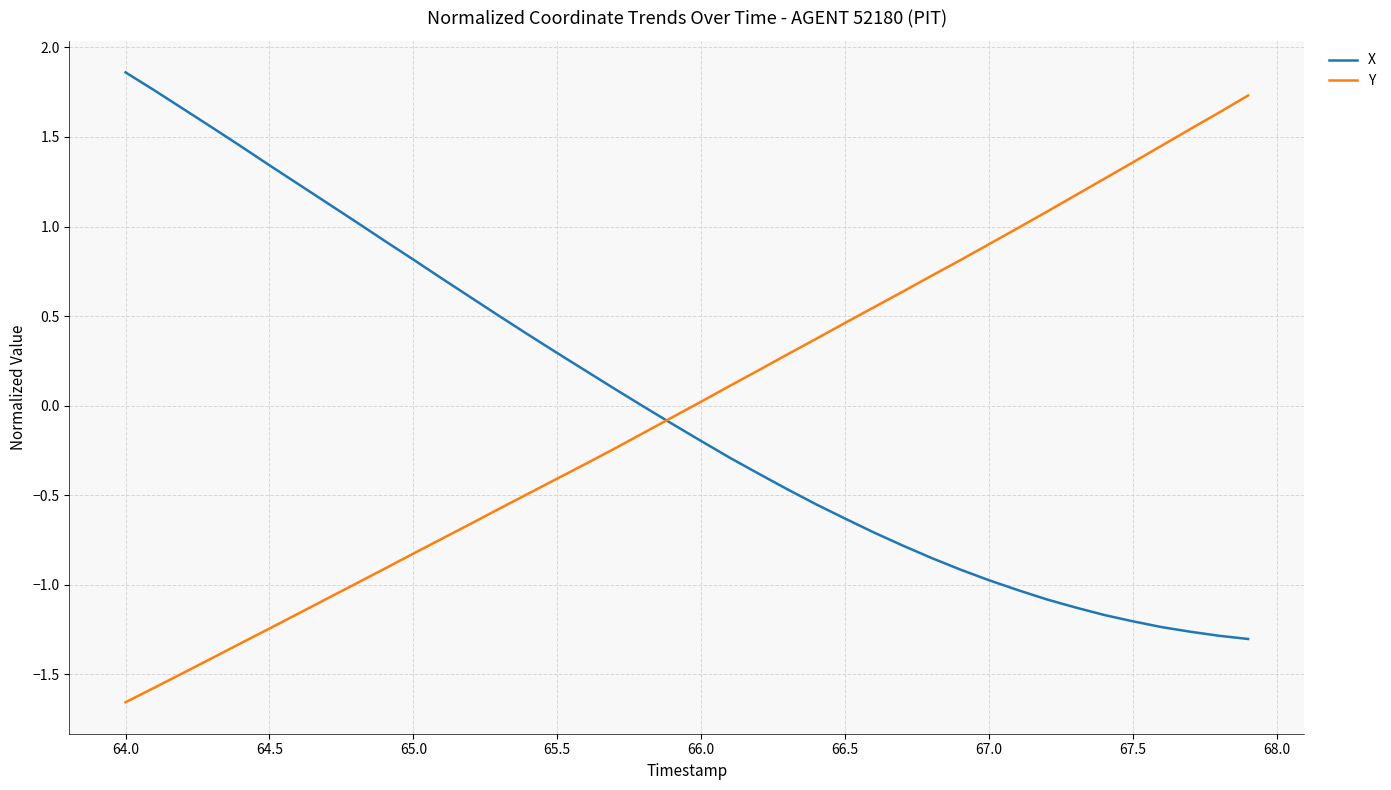

At which category does the chart reach its peak across all series?

64.0